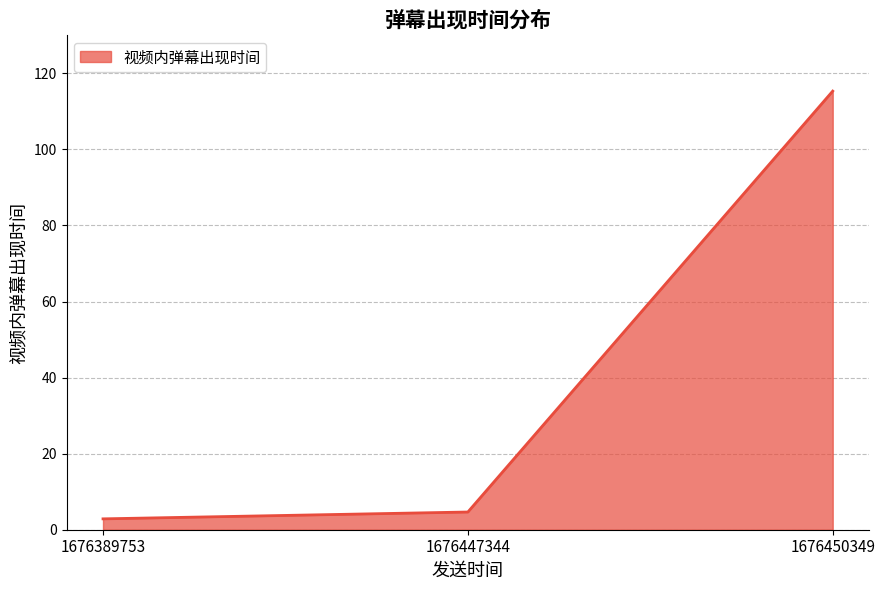

What is the maximum value shown in the chart?

115.3